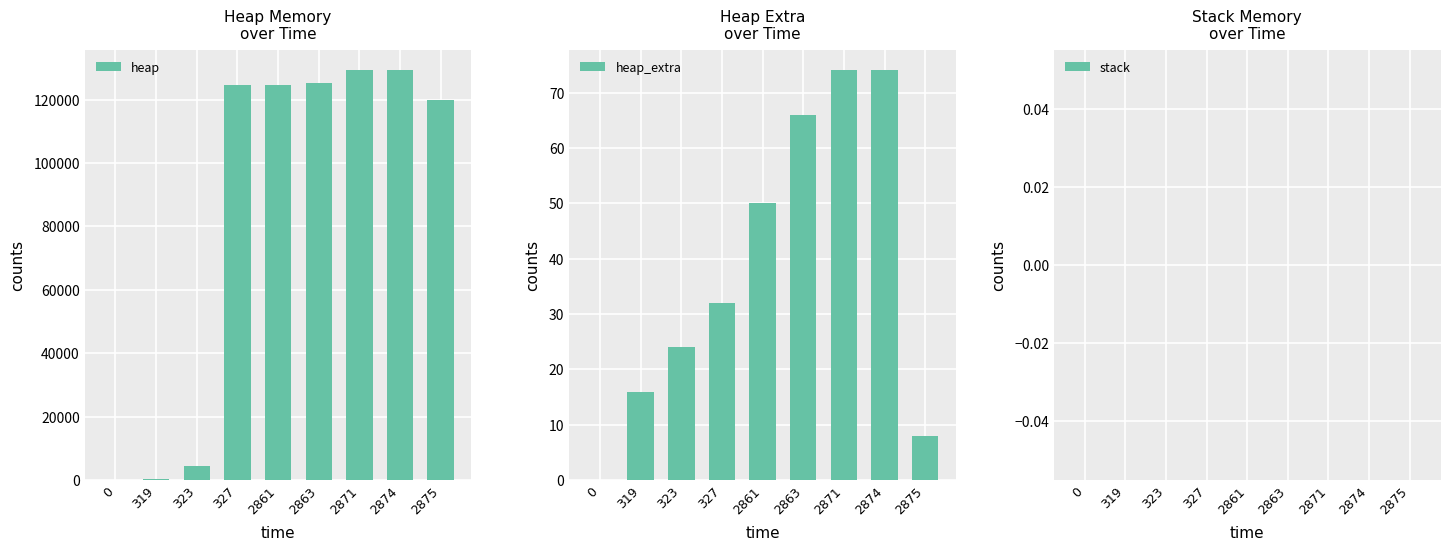

Reading left to right, extract all data points from this chart.

heap: 0	472	4568	124568	124638	125110	129206	129206	120000
heap_extra: 0	16	24	32	50	66	74	74	8
stack: 0	0	0	0	0	0	0	0	0